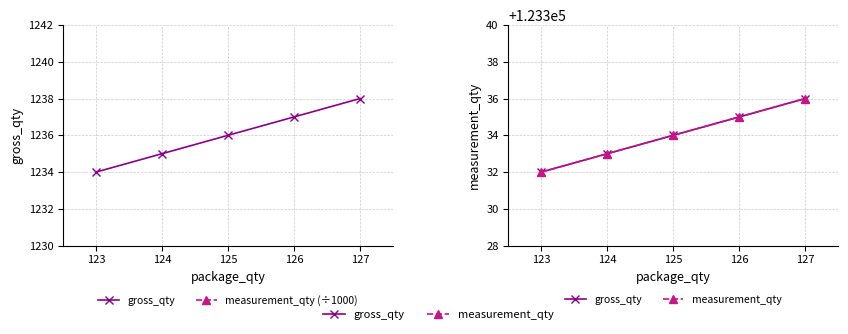

Is this an area chart (filled region under the line)?

No